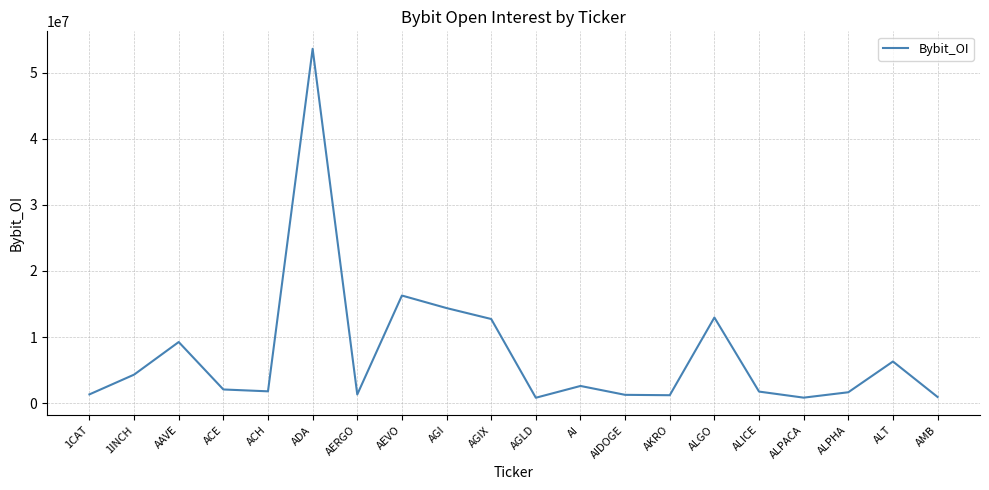

Read the value at AMB, to the nearest 10.

926560